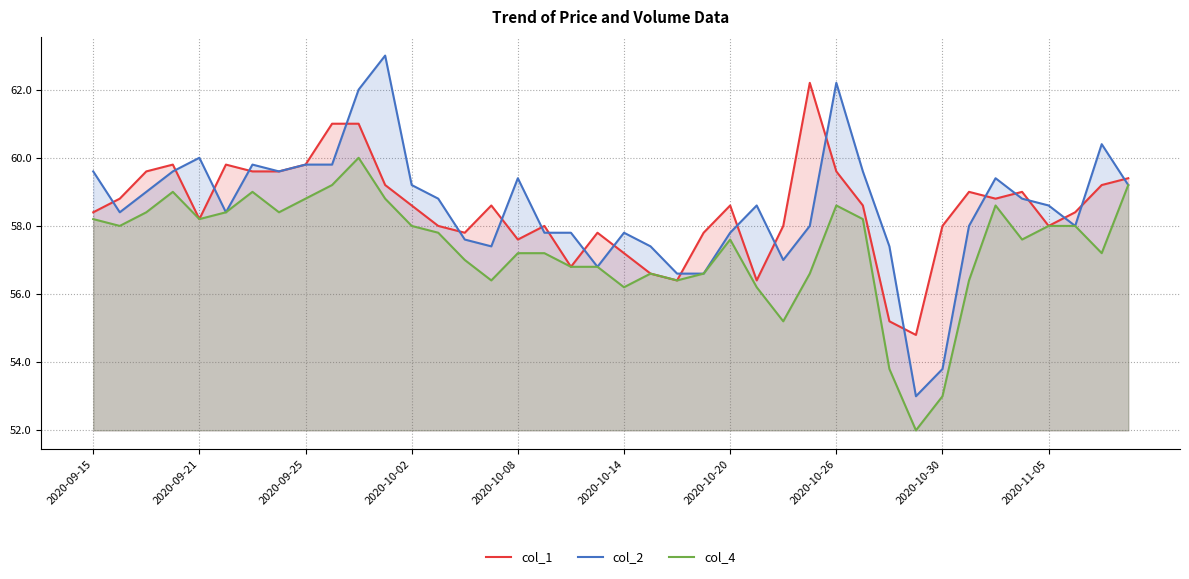

Where is the first local maximum for col_2?

2020-09-21